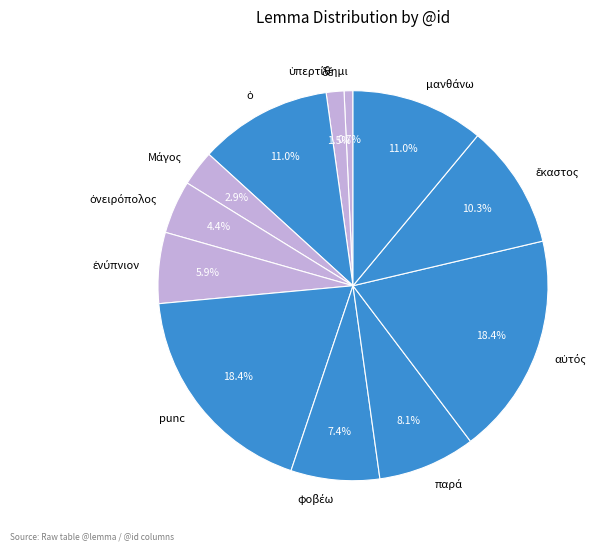

What percentage is NOT represented by punc?

81.6%